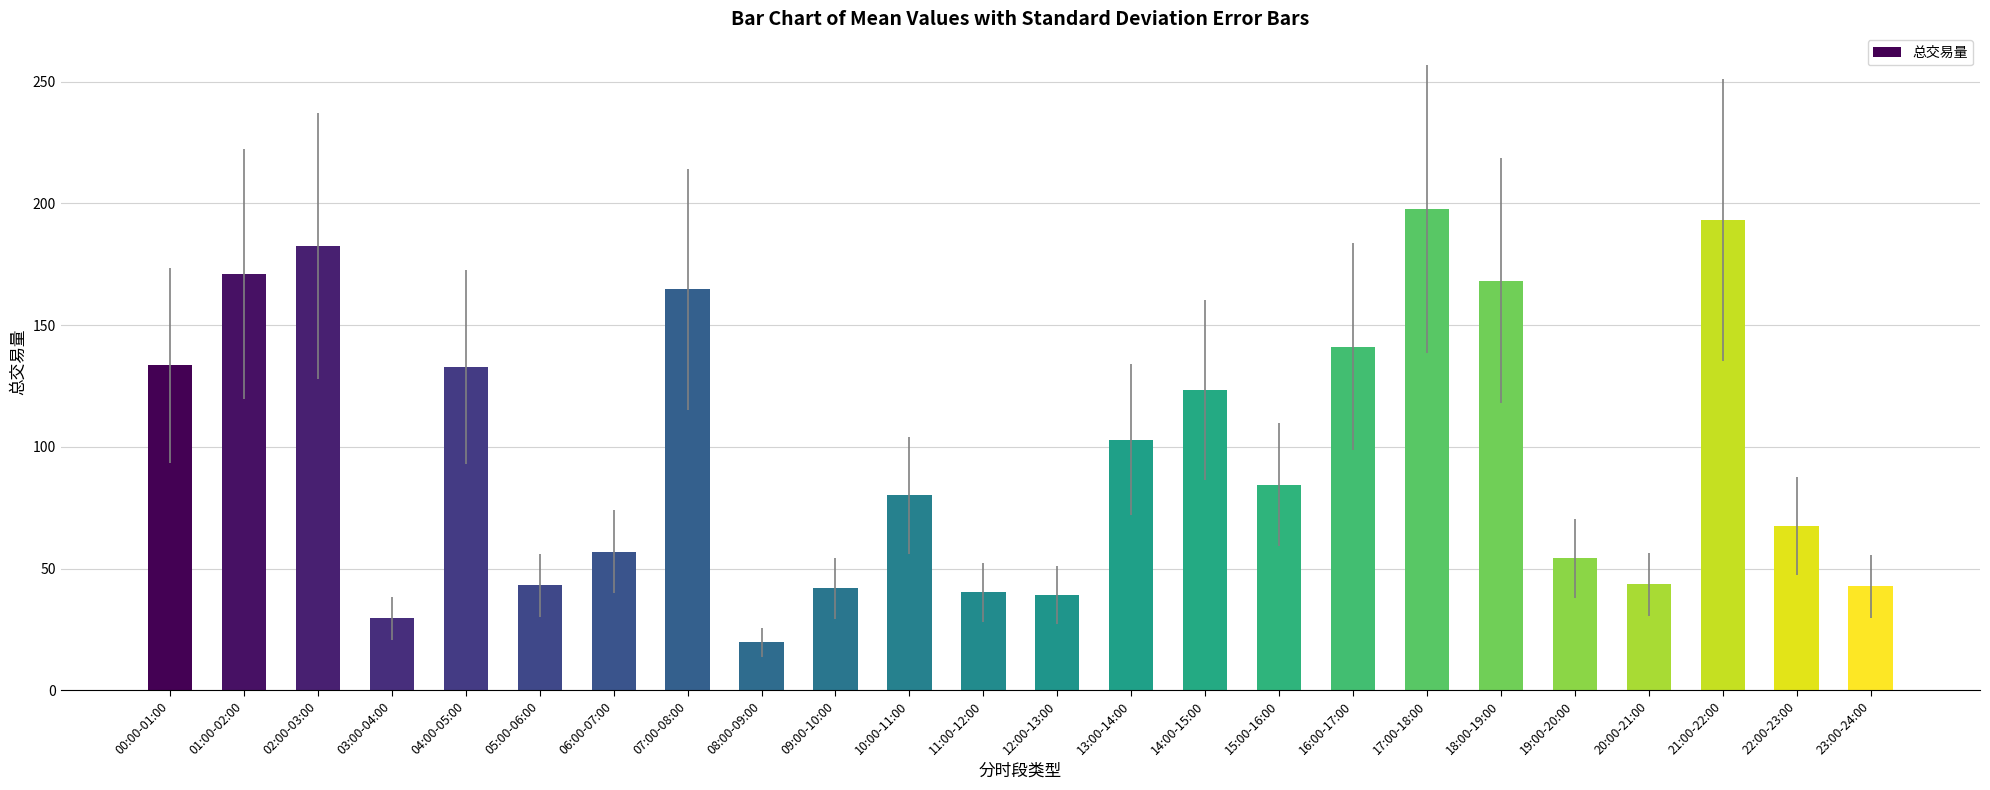

What is the approximate value at 23:00-24:00?

42.7